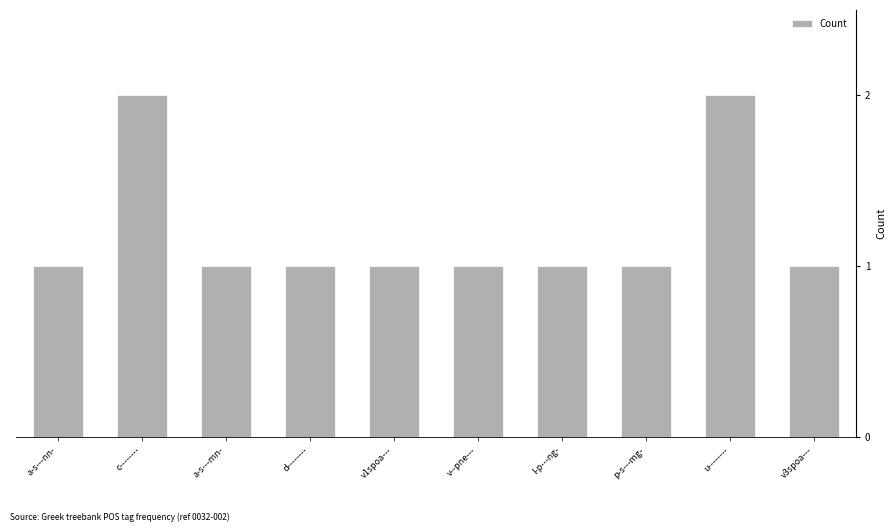

List the labels in order of value, smallest first.

a-s---nn-, a-s---mn-, d--------, v1spoa---, v--pne---, l-p---ng-, p-s---mg-, v3spoa---, c--------, u--------